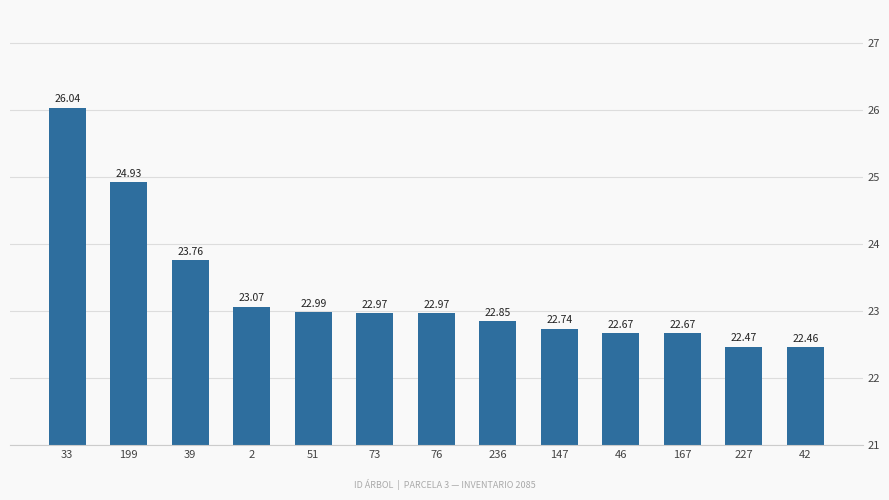

Which has a higher value, 227 or 39?

39